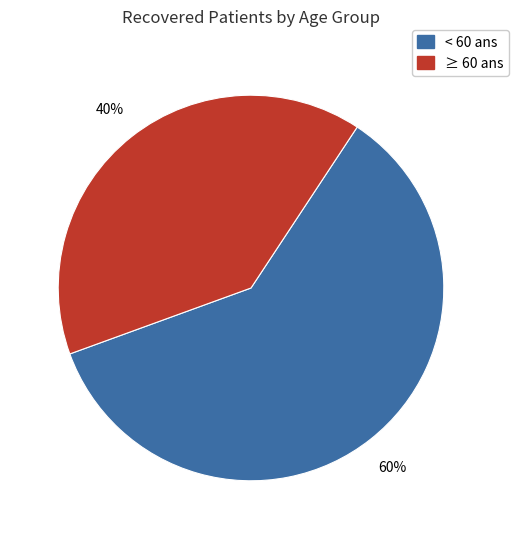

Which has a higher value, < 60 ans or ≥ 60 ans?

< 60 ans